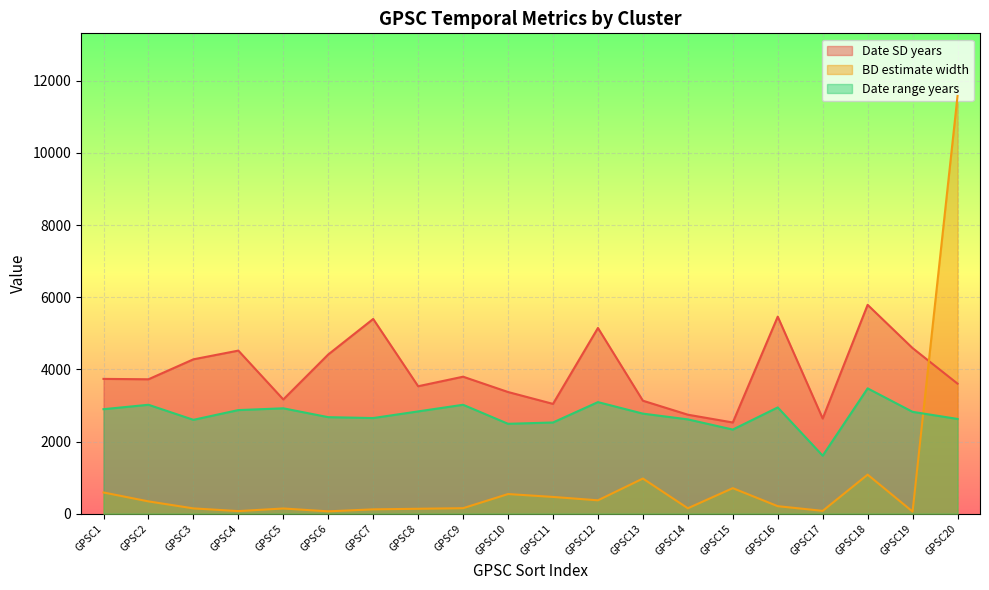

What is the value of the BD estimate width point at the 7th from the left?

120.3